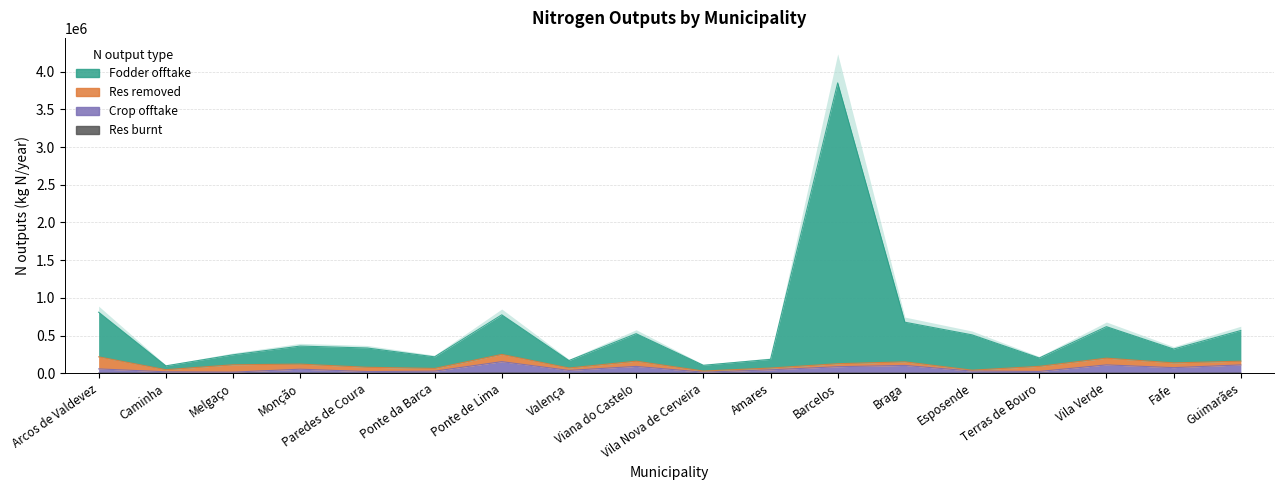

Count the number of data series in this chart.

3